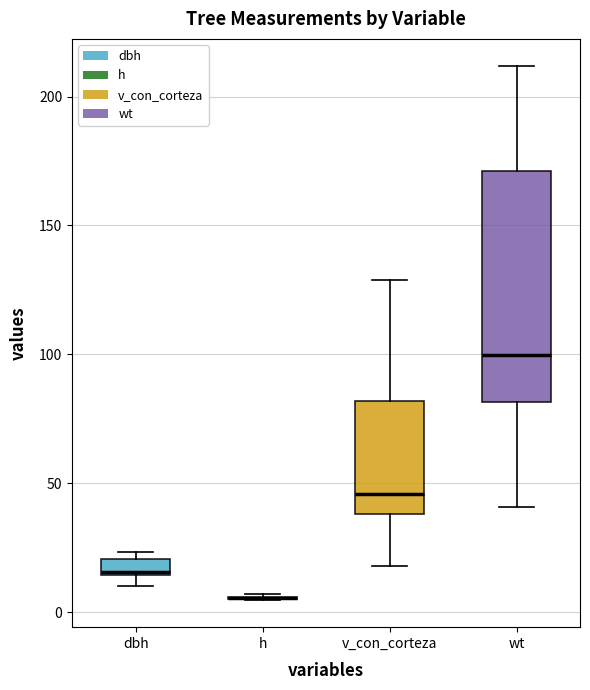

Where does the lower whisker of the box for wt end on the y-axis? The values are not printed on the chart, so give them approximately, as read against the axis.

40